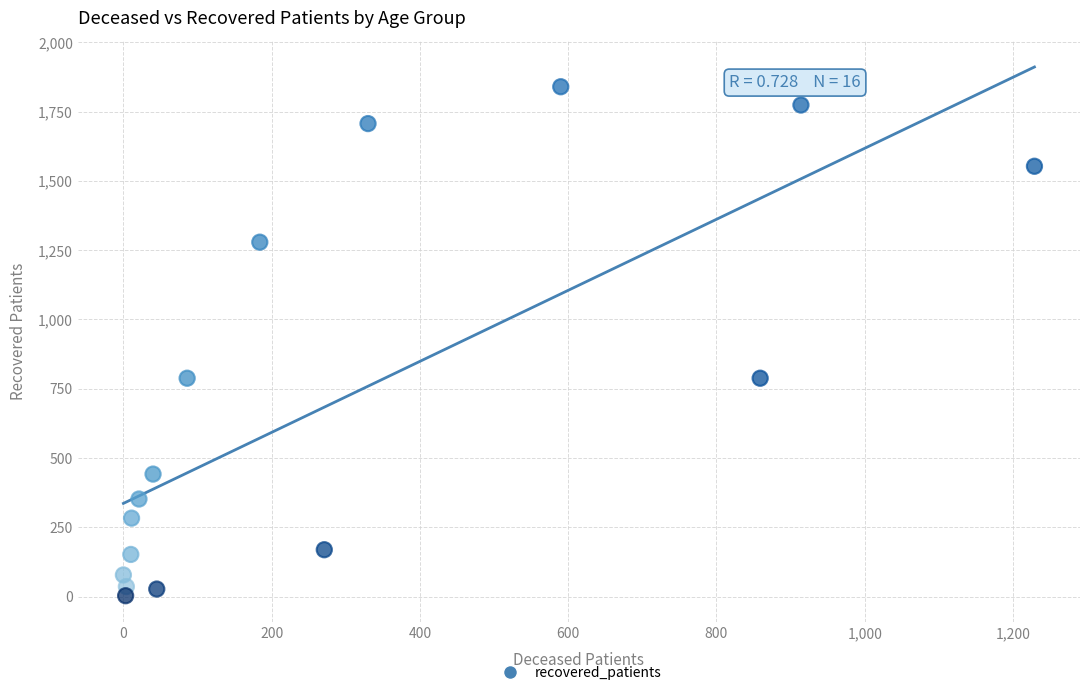

What is the range of X values (max minus min)?

1229